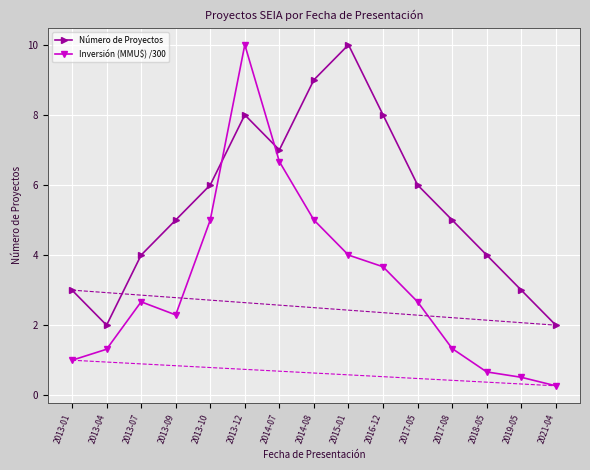

What is the highest value of the Número de Proyectos series?

10.0